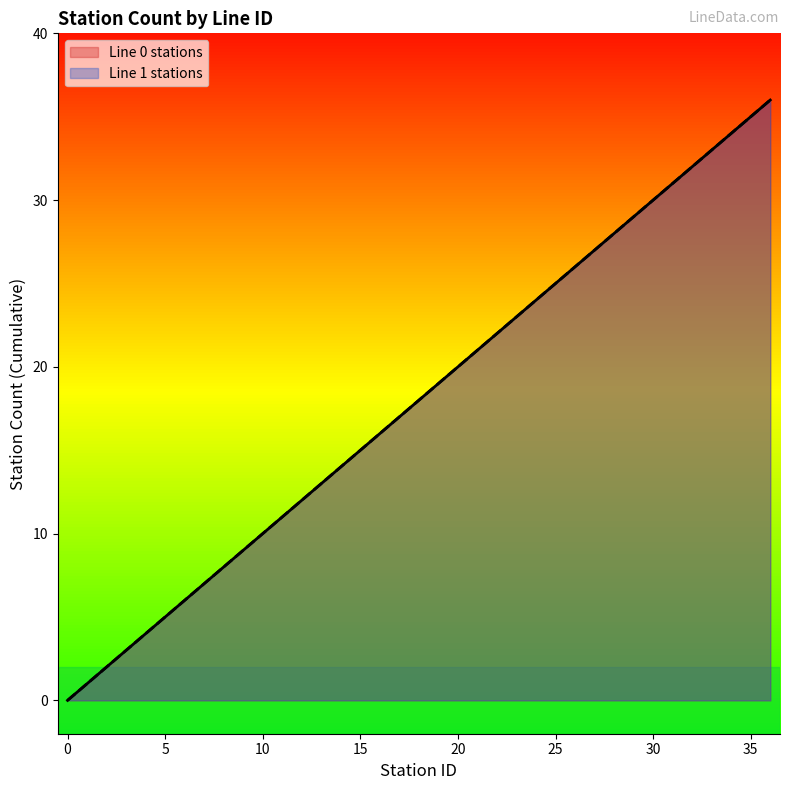

Reading left to right, transcribe all the data shown in this chart.

Line 0 stations: 0	1	2	3	4	5	6	7	8	9	10	11	12	13	14	15	16	17	18	19	20	21	22	23	24	25	26	27	28	29	30	31	32	33	34	35	36
Line 1 stations: 0	1	2	3	4	5	6	7	8	9	10	11	12	13	14	15	16	17	18	19	20	21	22	23	24	25	26	27	28	29	30	31	32	33	34	35	36